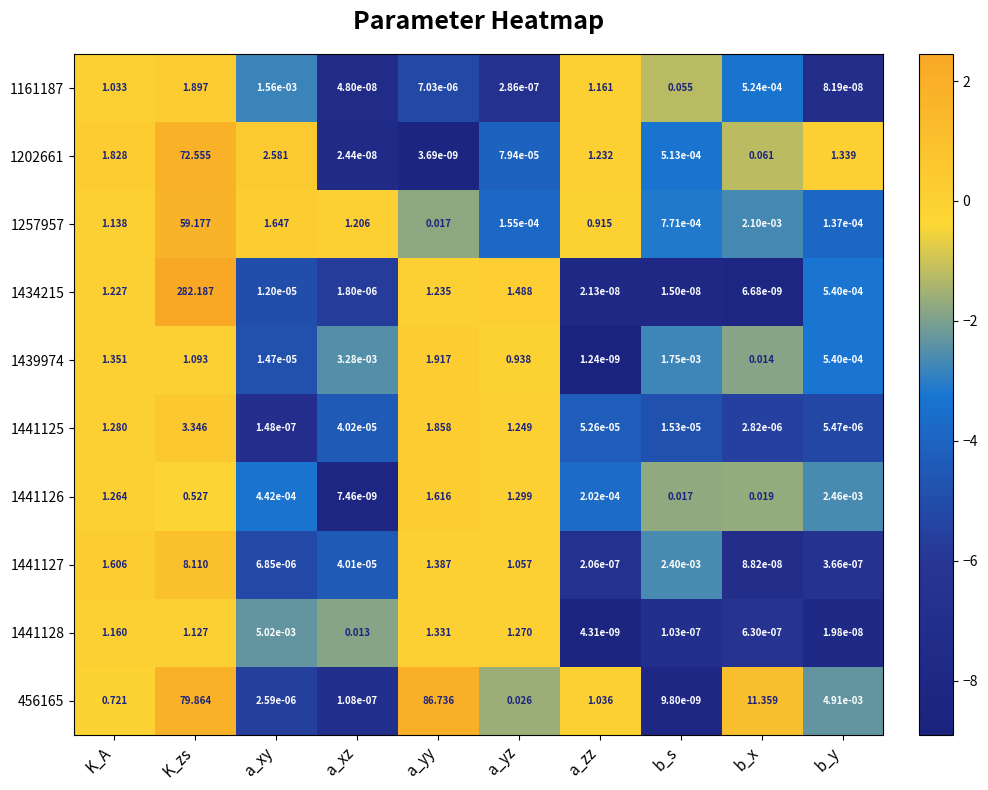

Rank the categories by 1439974 value from highest to lowest.

a_yy, K_A, K_zs, a_yz, b_x, a_xz, b_s, b_y, a_xy, a_zz